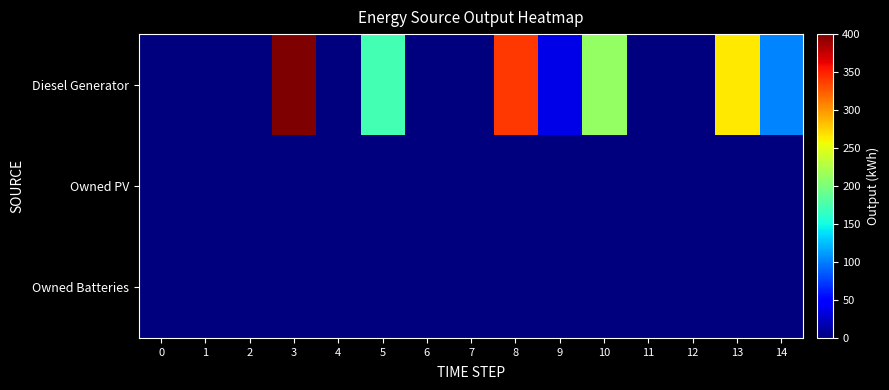

Which series has the largest total across all categories?

Diesel Generator